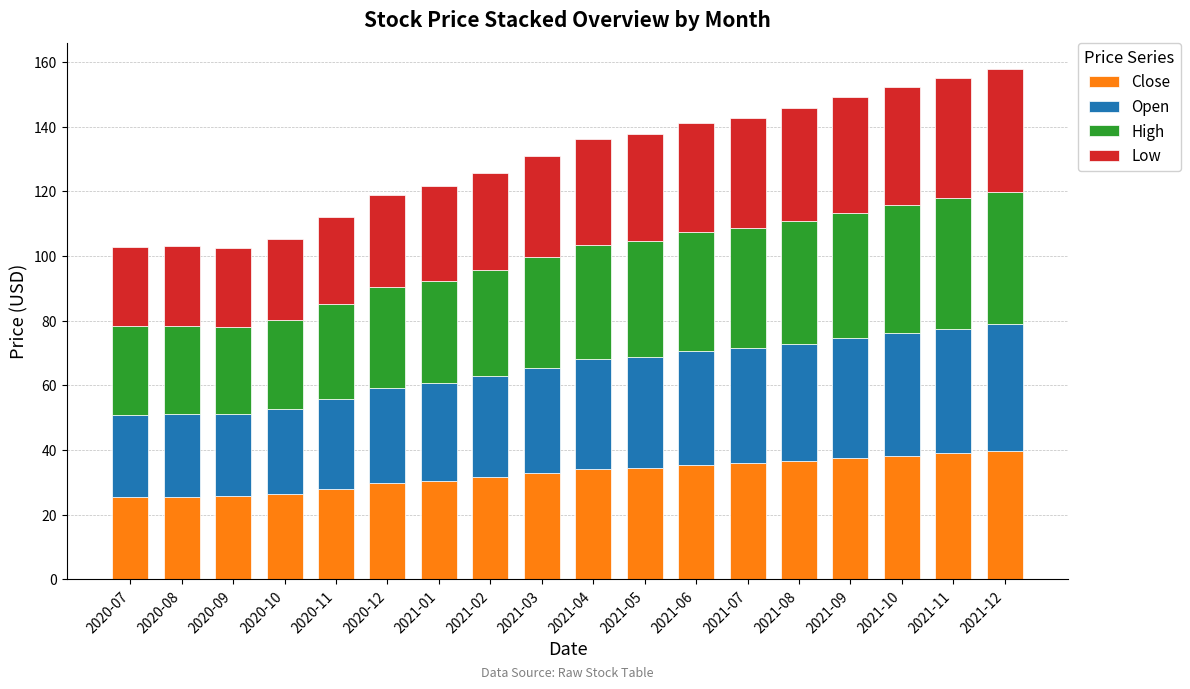

Is it true that Close equals 10.3 at 2020-10?

False